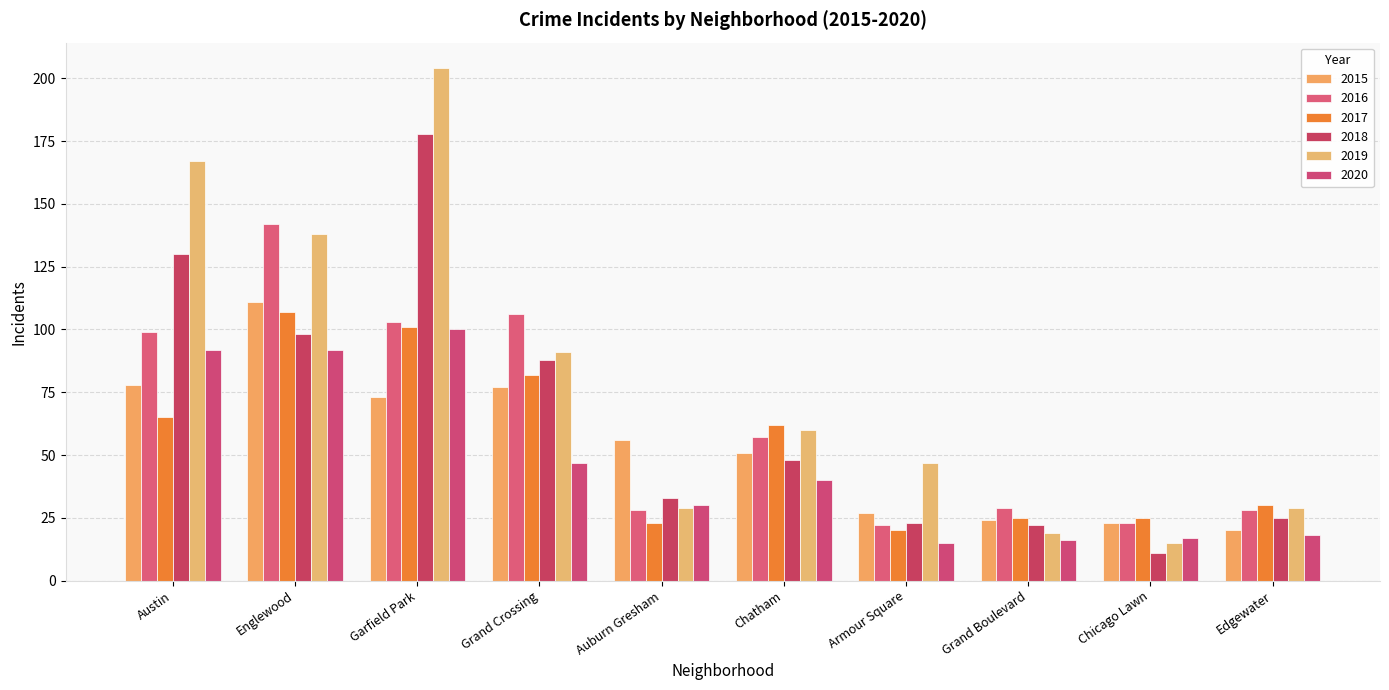

What is the total value across all series at Englewood?

688